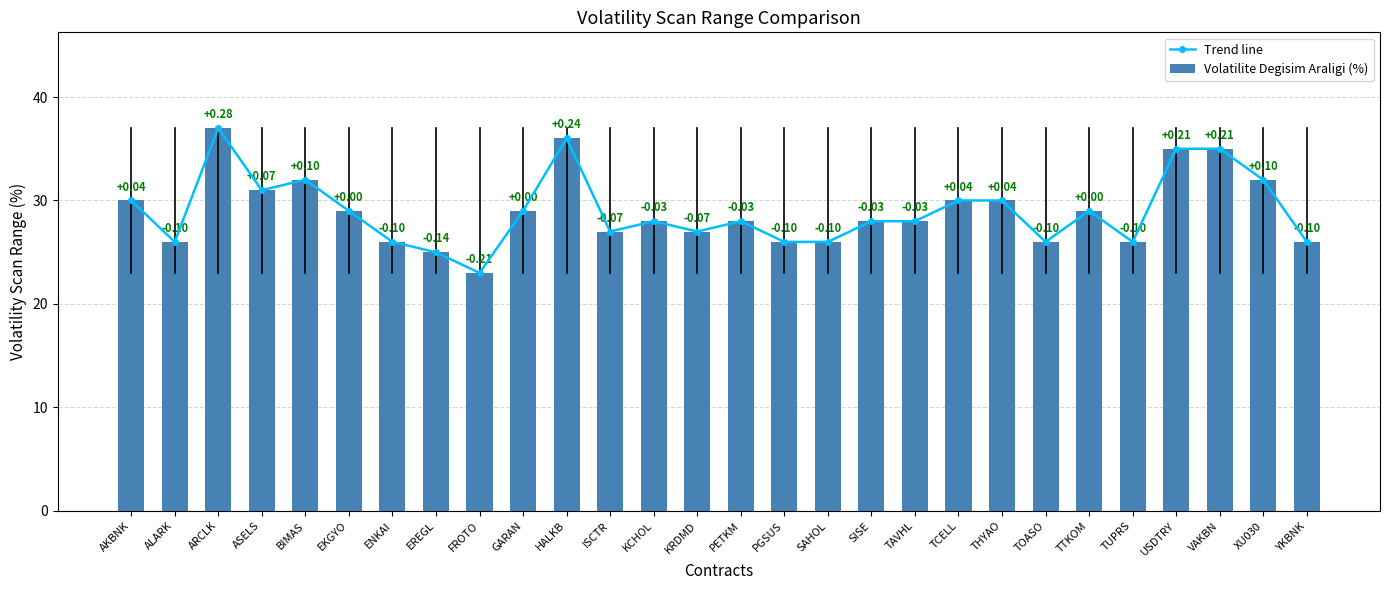

Reading left to right, transcribe all the data shown in this chart.

Trend line: 30	26	37	31	32	29	26	25	23	29	36	27	28	27	28	26	26	28	28	30	30	26	29	26	35	35	32	26
Volatilite Degisim Araligi (%): 30	26	37	31	32	29	26	25	23	29	36	27	28	27	28	26	26	28	28	30	30	26	29	26	35	35	32	26